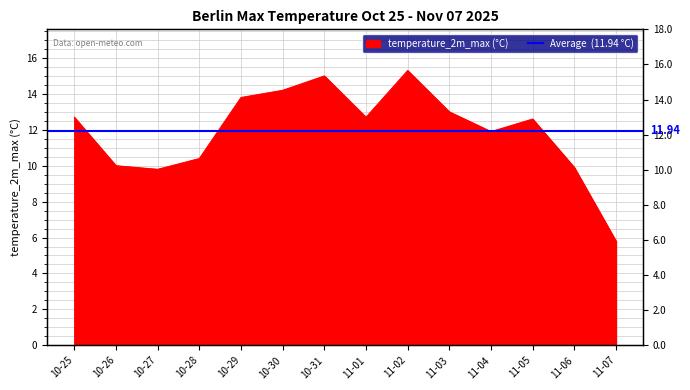

Where is the data nearest to the value 10?

10-26